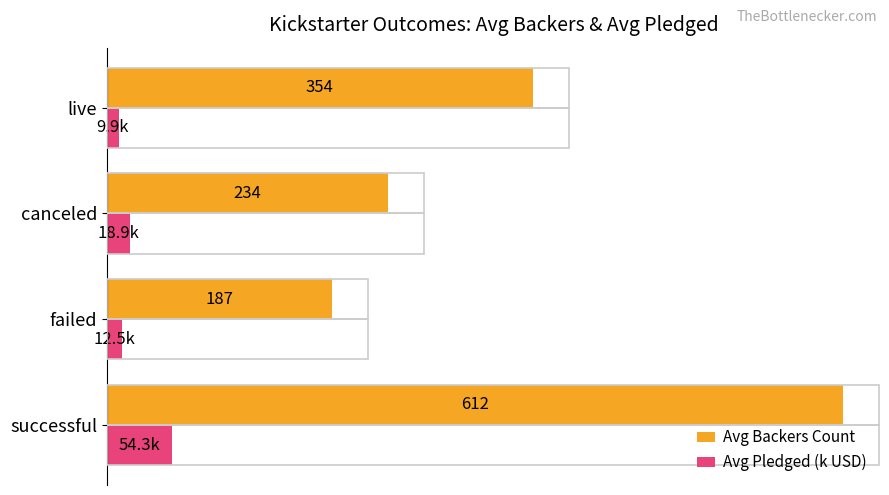

At which label does Avg Pledged (k USD) reach its minimum?

live